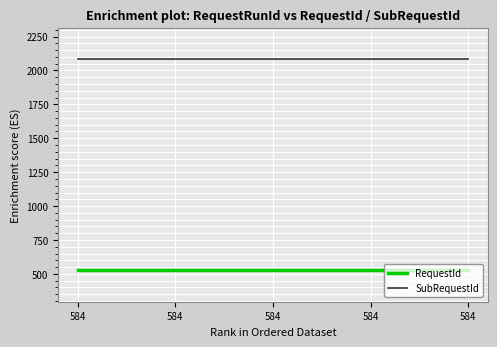

How many lines are shown in the chart?

2